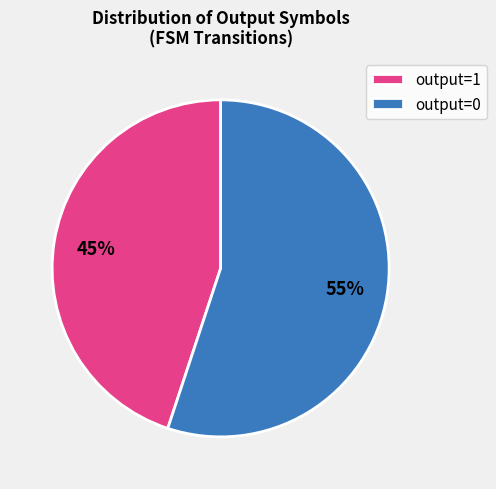

Is there any slice that represents more than half of the pie?

Yes